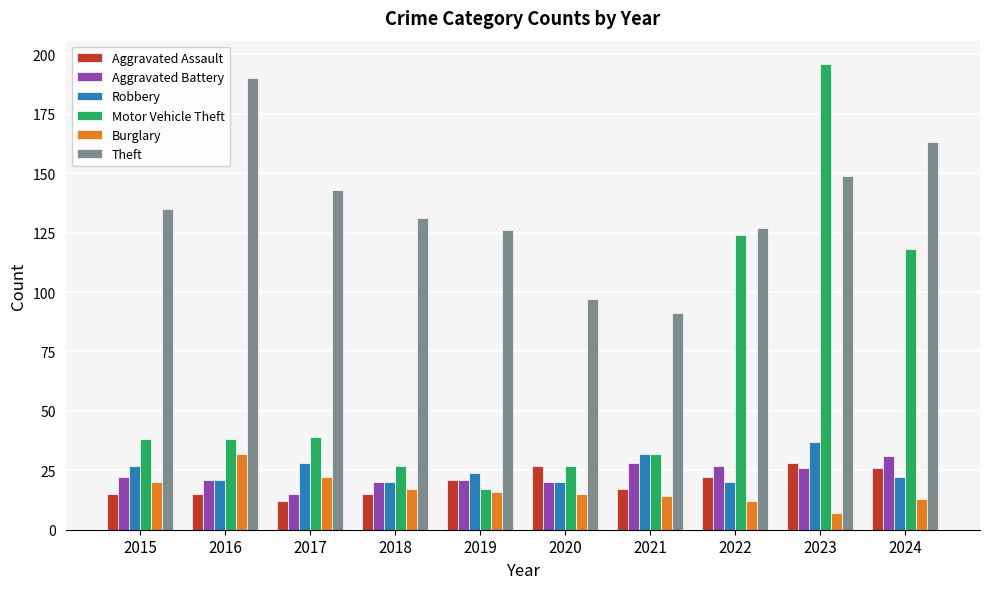

How many groups of bars are there?

10